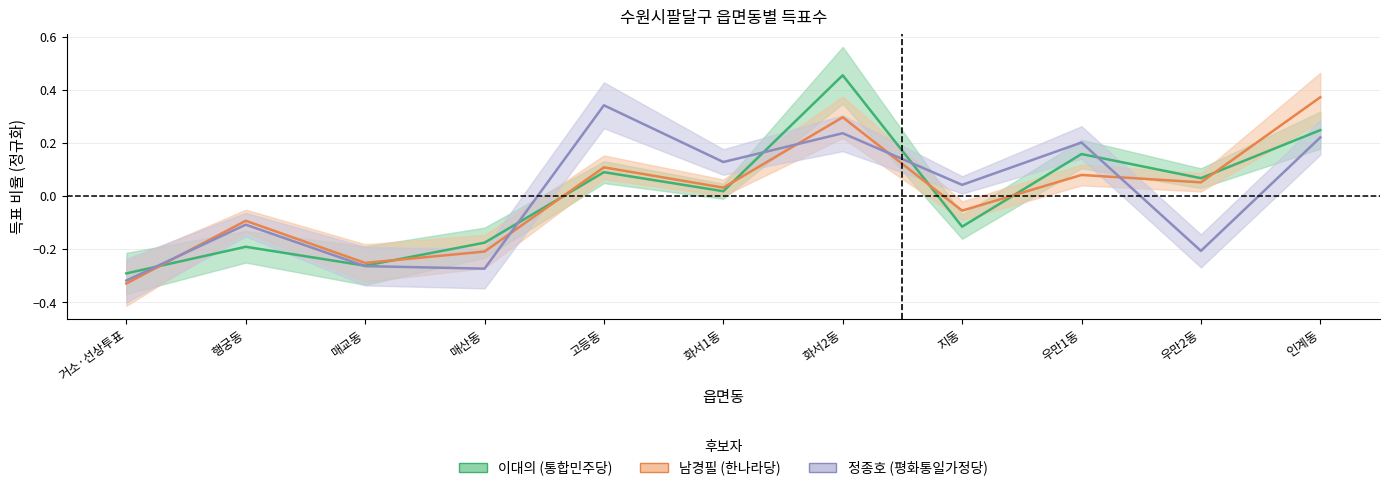

What is the spread (max minus min) of values at 고등동?

0.3